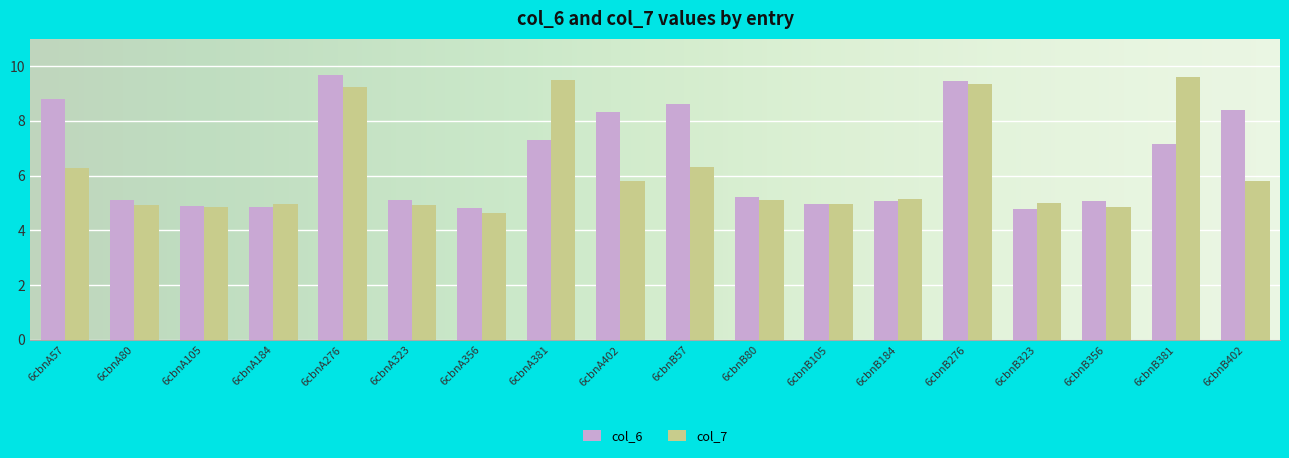

What is the minimum value shown in the chart?

4.6